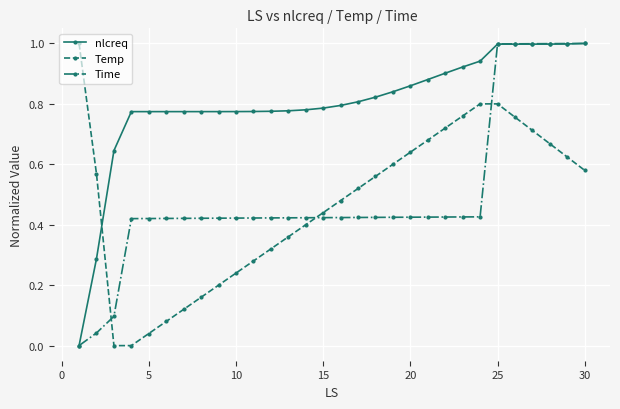

Which series has the largest total across all categories?

nlcreq